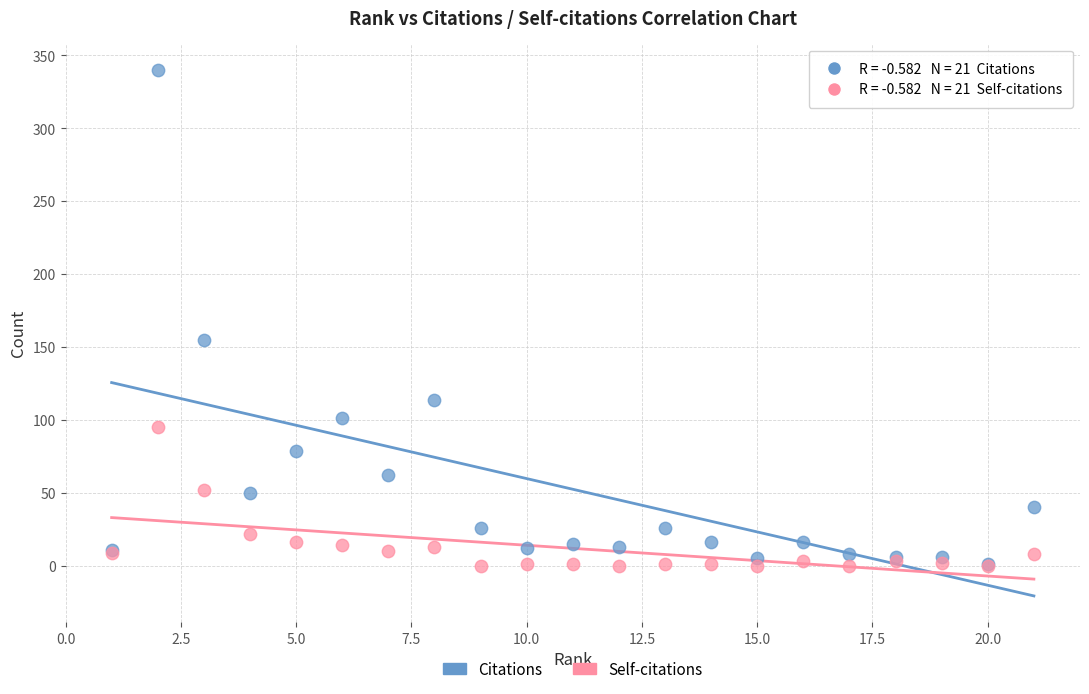

In the Citations series, what Y value is closest to 170?

155